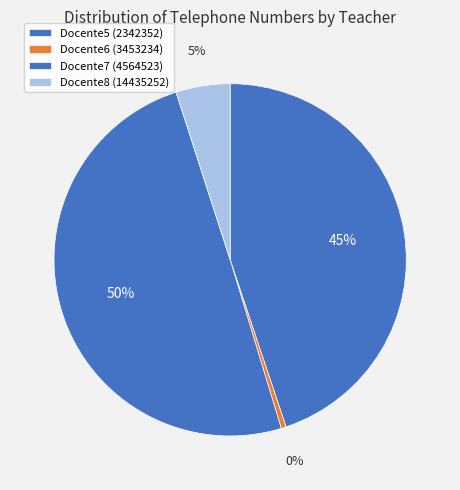

How many segments does this pie chart have?

4